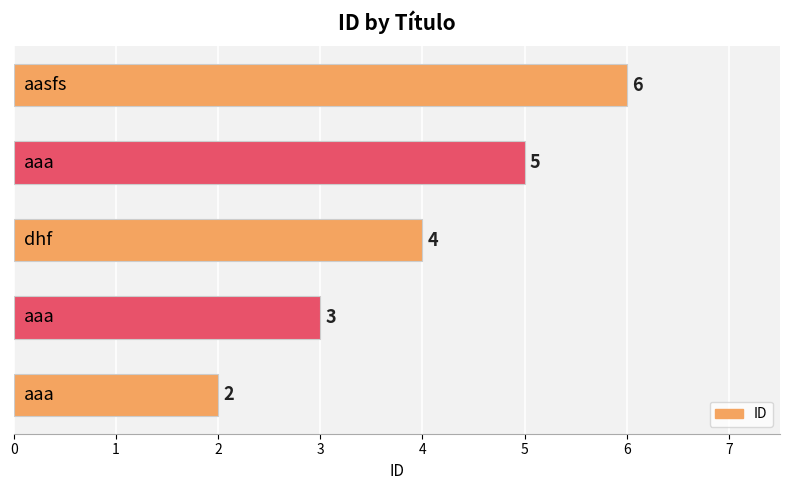

How many values are between 3 and 5?

3